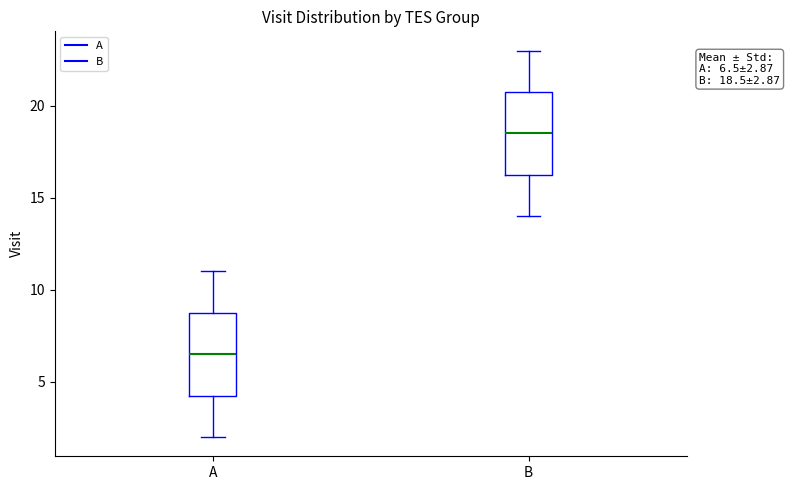

Which box's median line is the lowest?

A